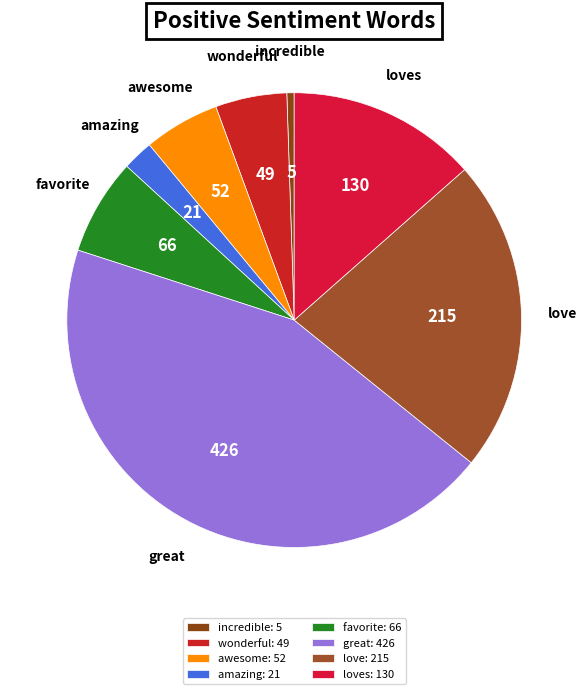

Is there any slice that represents more than half of the pie?

No